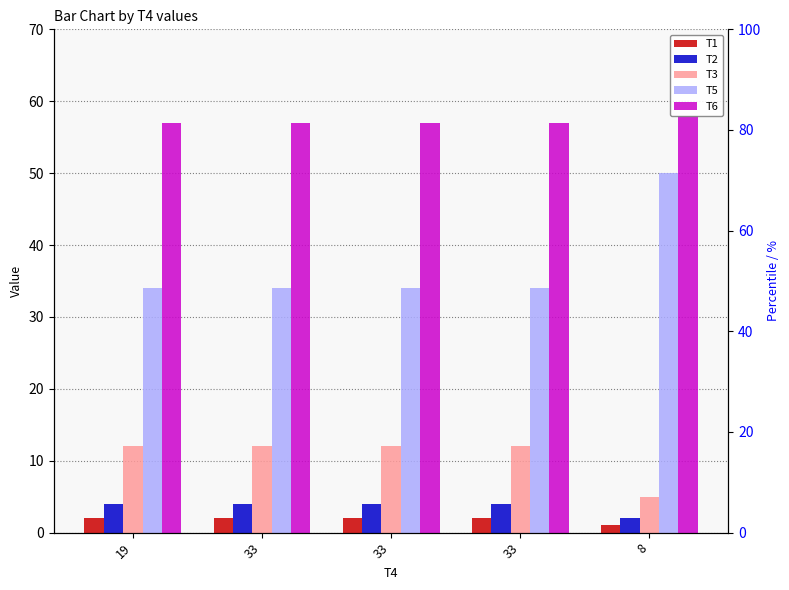

What is the spread (max minus min) of values at 19?

55